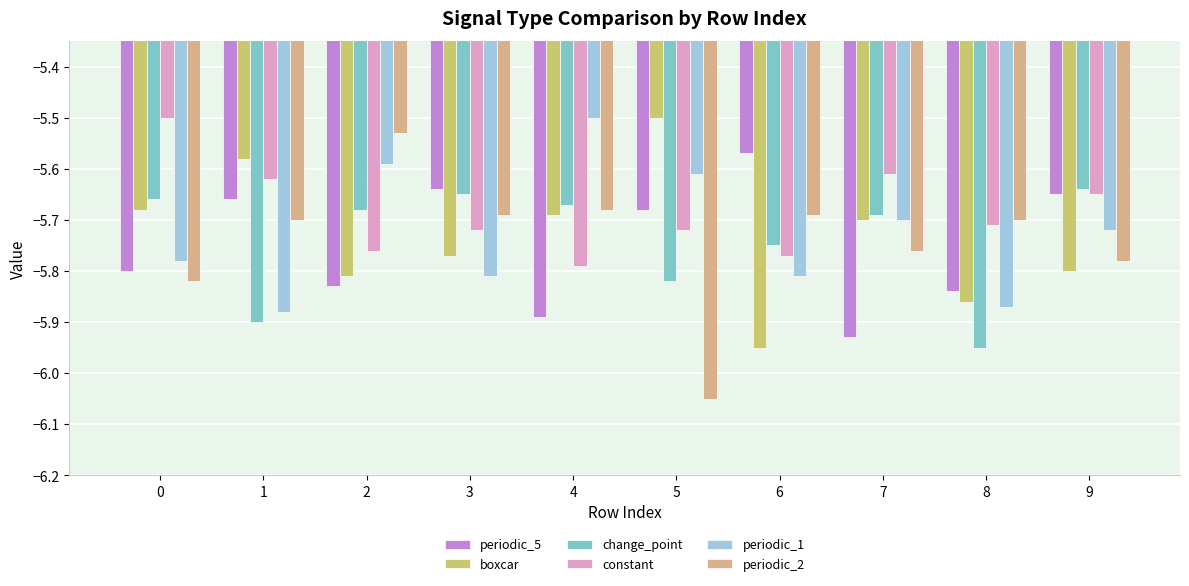

At which label is periodic_5 closest to -5?

6